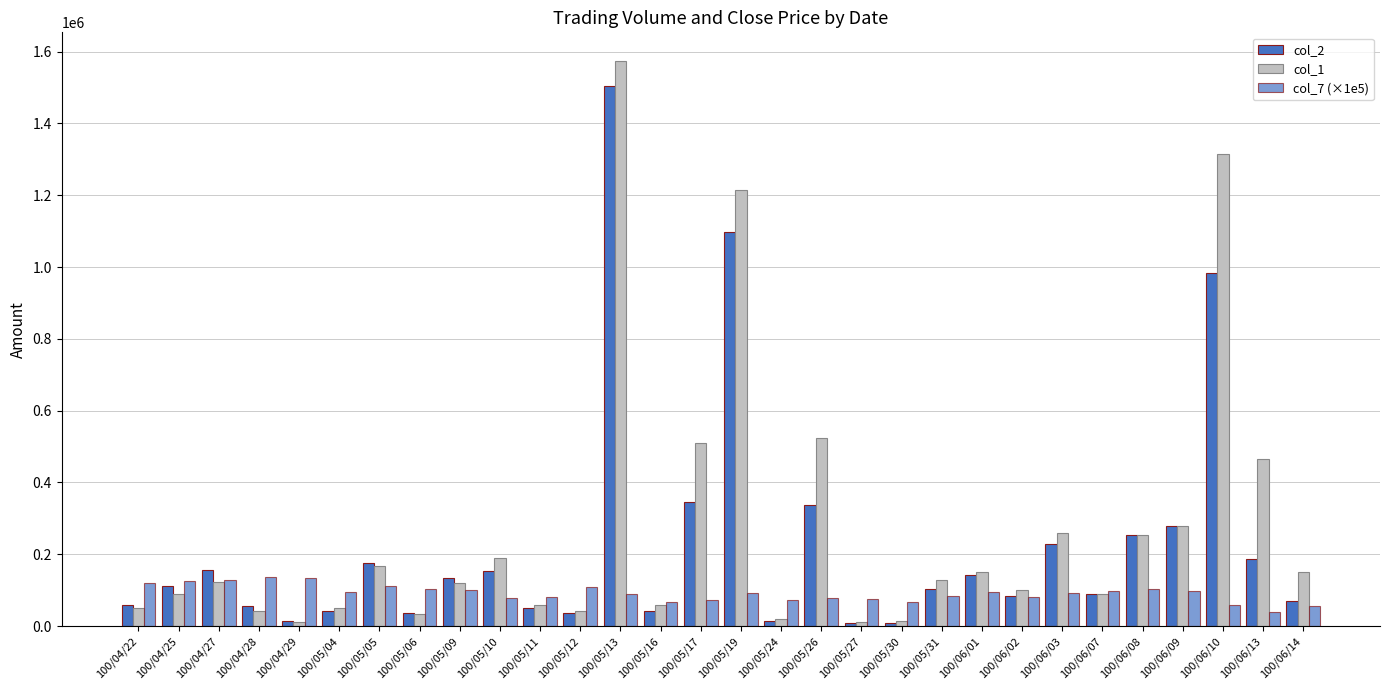

What is the total value across all series at 100/06/02?

263800.0